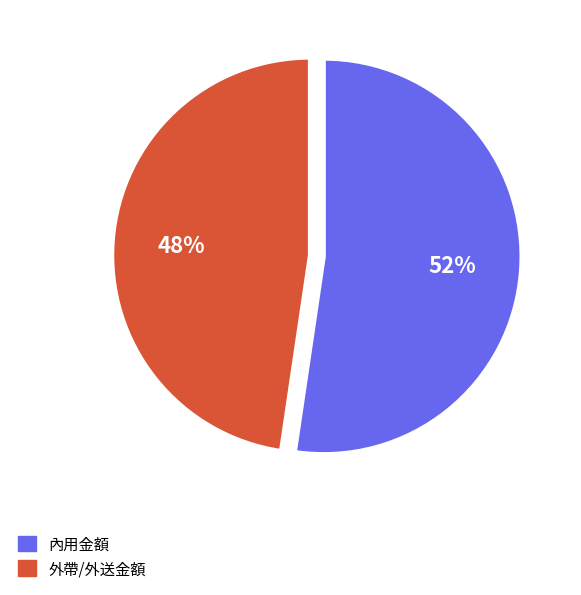

Is it true that 內用金額 is 52% of the pie?

True